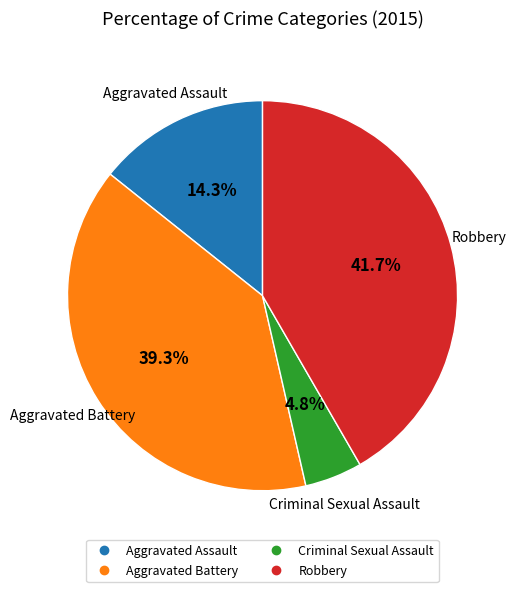

Rank the categories by value from lowest to highest.

Criminal Sexual Assault, Aggravated Assault, Aggravated Battery, Robbery